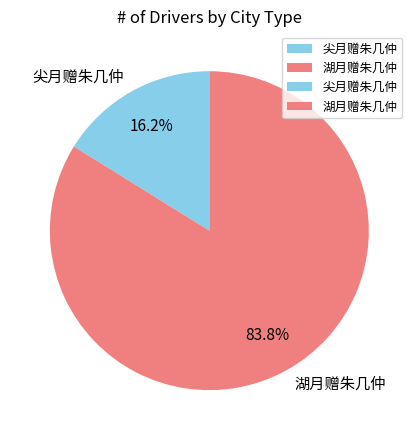

Count the number of slices in the pie.

2